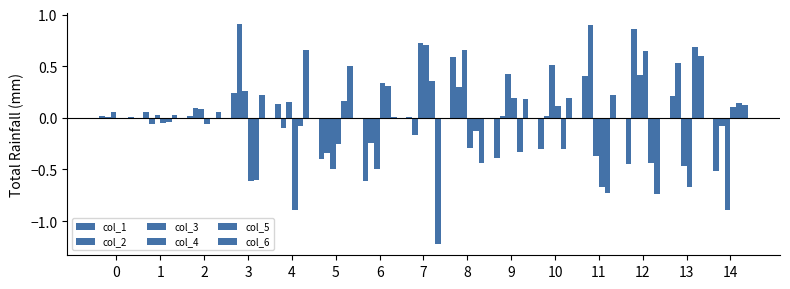

What is the sum of the col_2 values at 4 and 12?

0.8